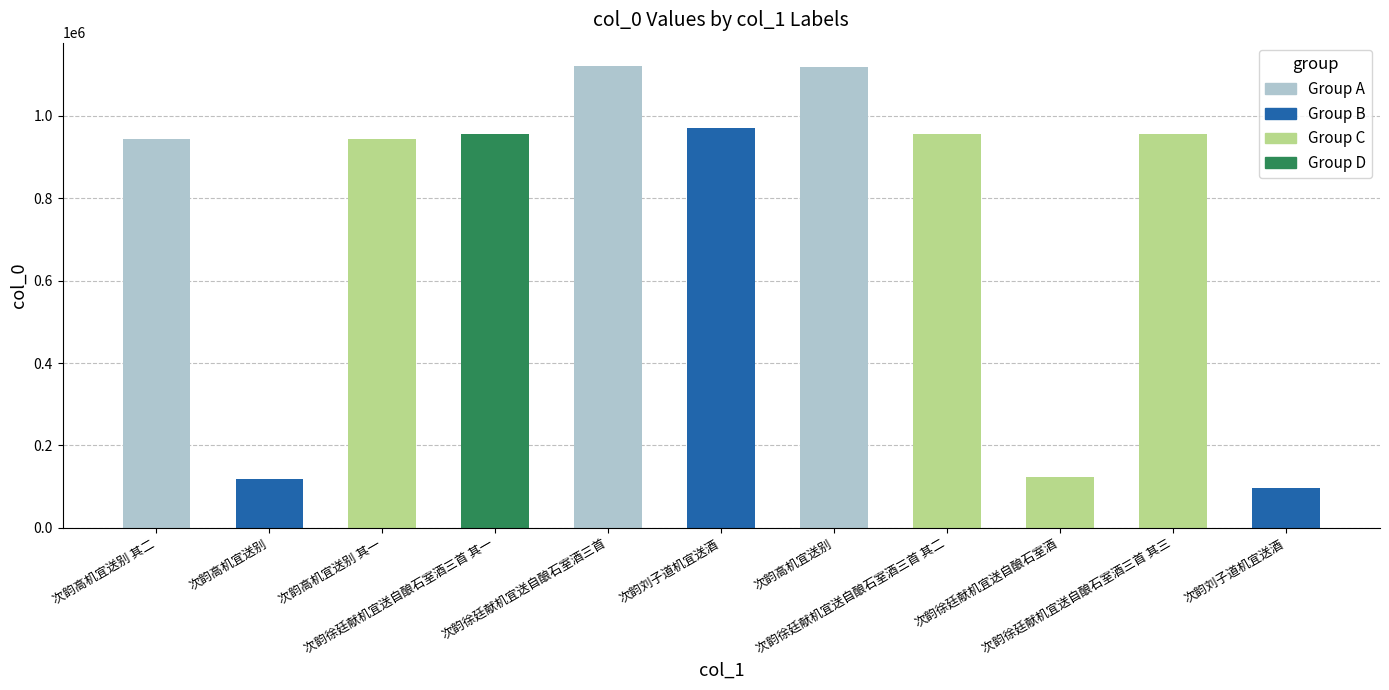

How many values are below 955806?

5